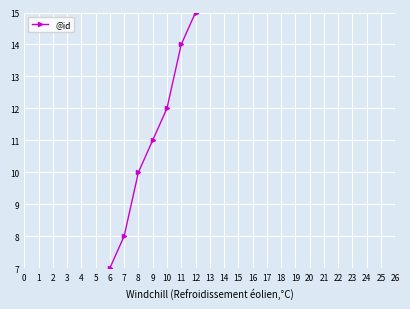

What is the approximate value at 8?

10